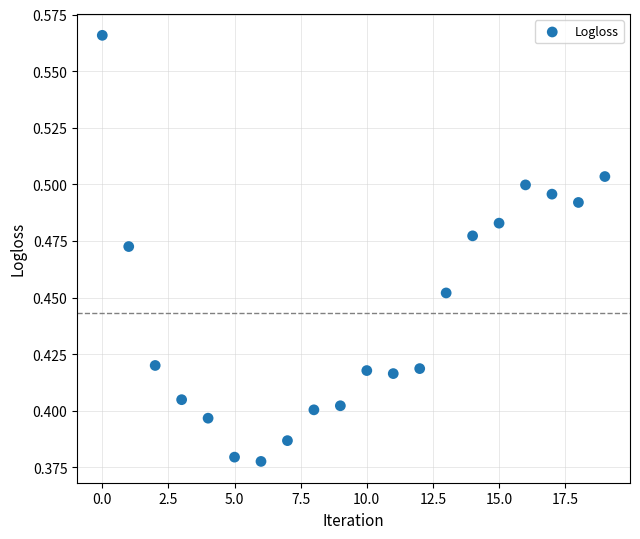

How many data points are displayed?

20